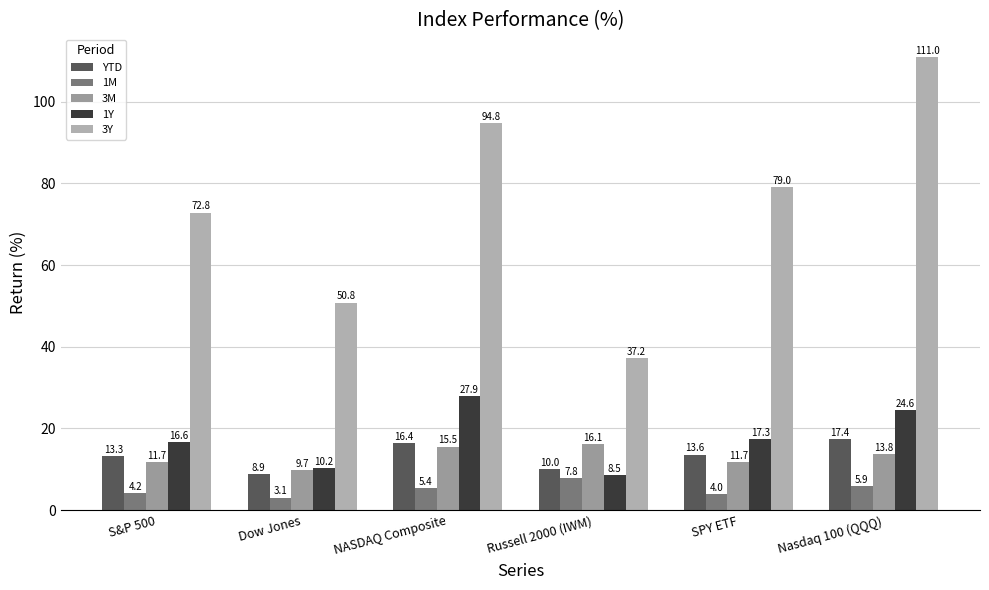

The 3M series shows 25.9 at NASDAQ Composite. True or false?

False